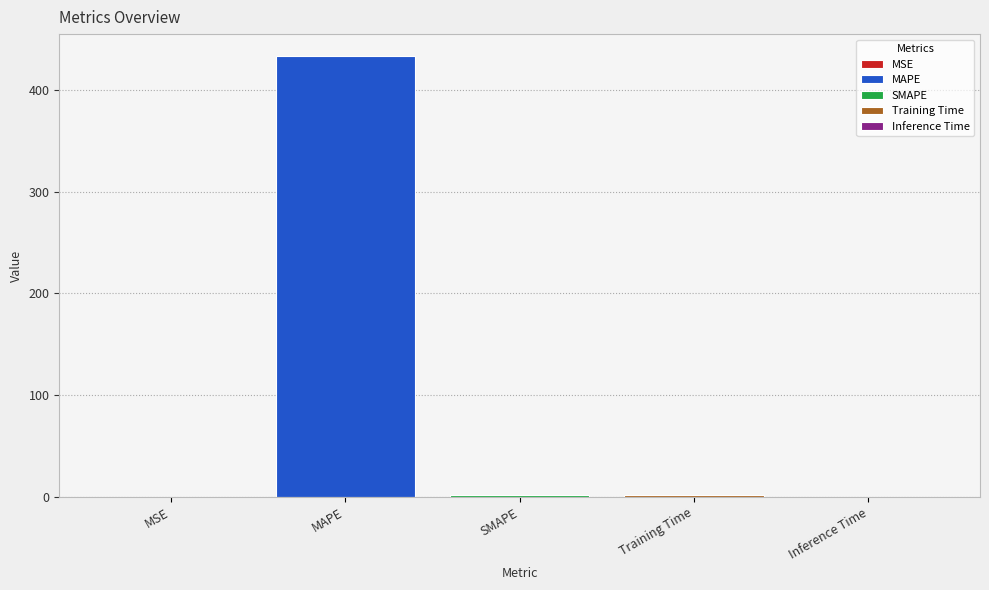

Count the number of categories in the chart.

1